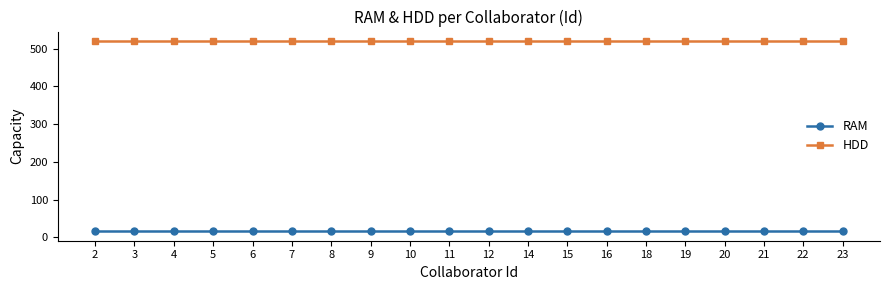

What is the value of the HDD point at the 12th from the left?

520